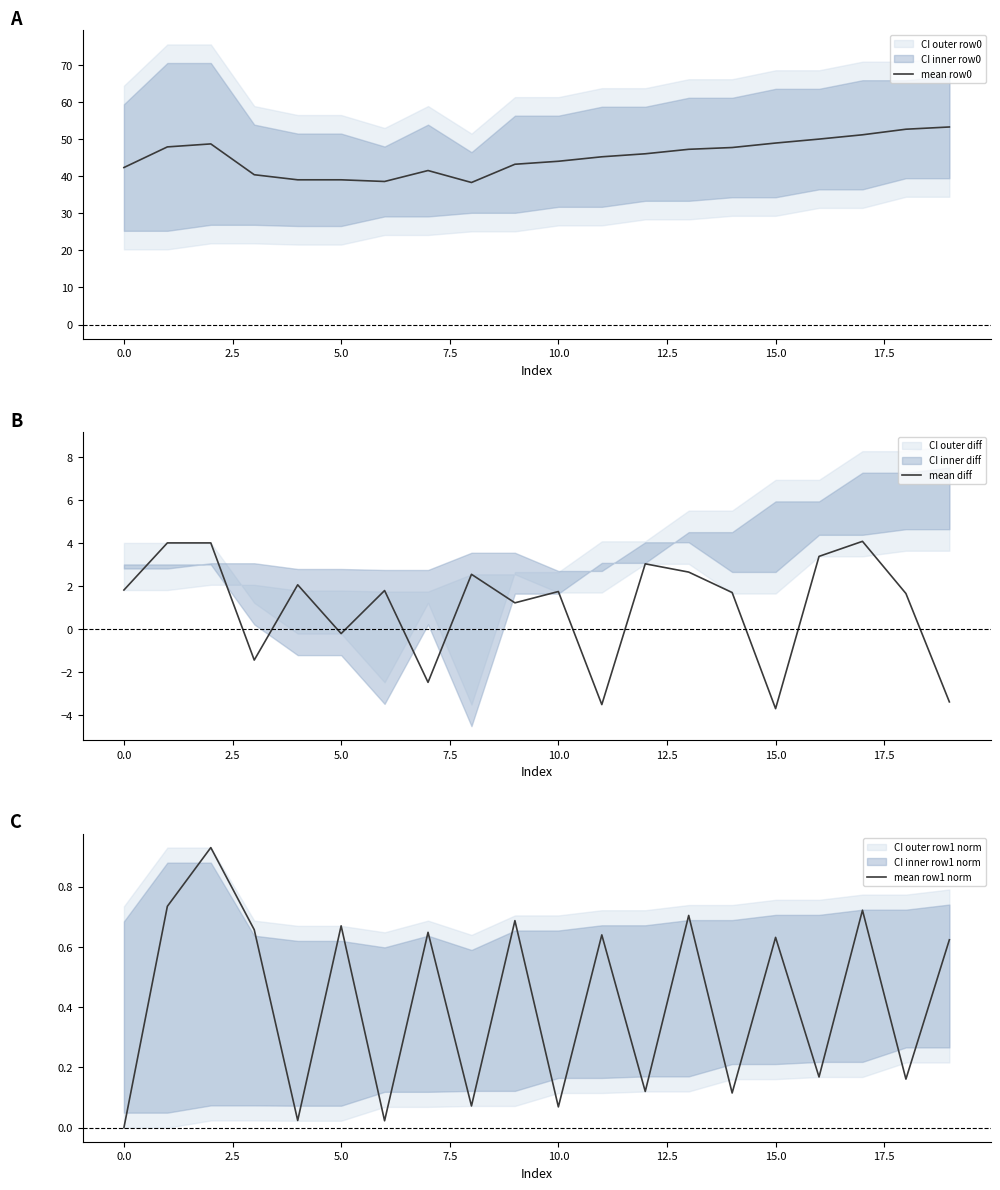

Is this an area chart (filled region under the line)?

No